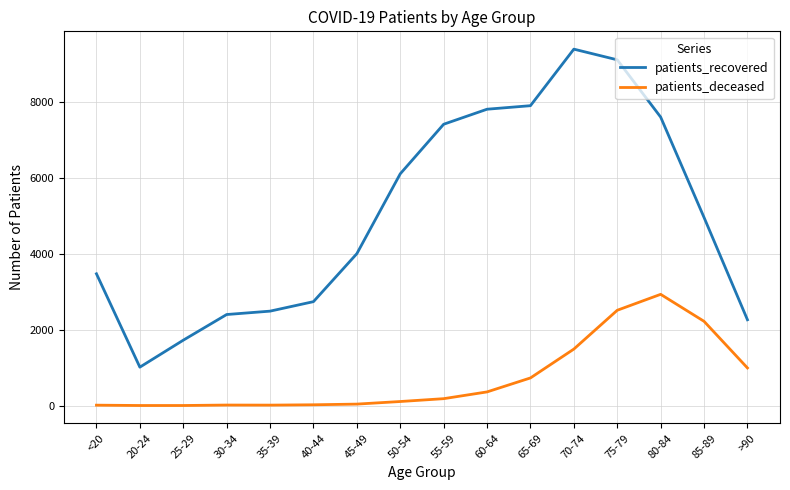

True or false: patients_deceased has a value of 3 at 25-29.

True